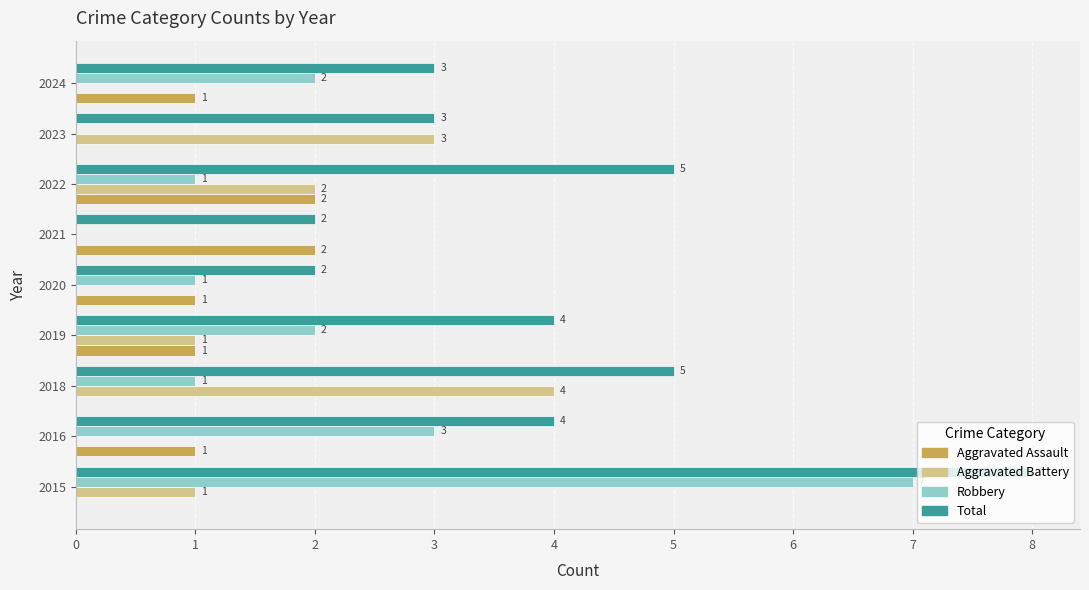

Which series has the largest total across all categories?

Total